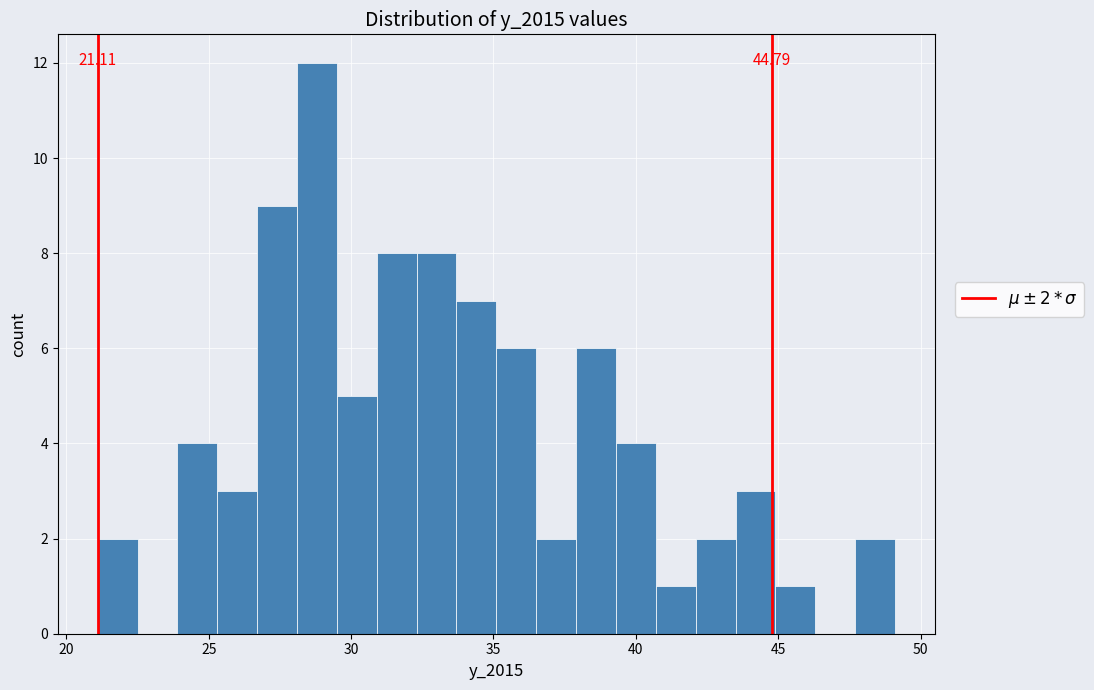

Around what value on the x-axis is the tallest bar? Give the approximate position of its centre, as read against the axis.

29.0